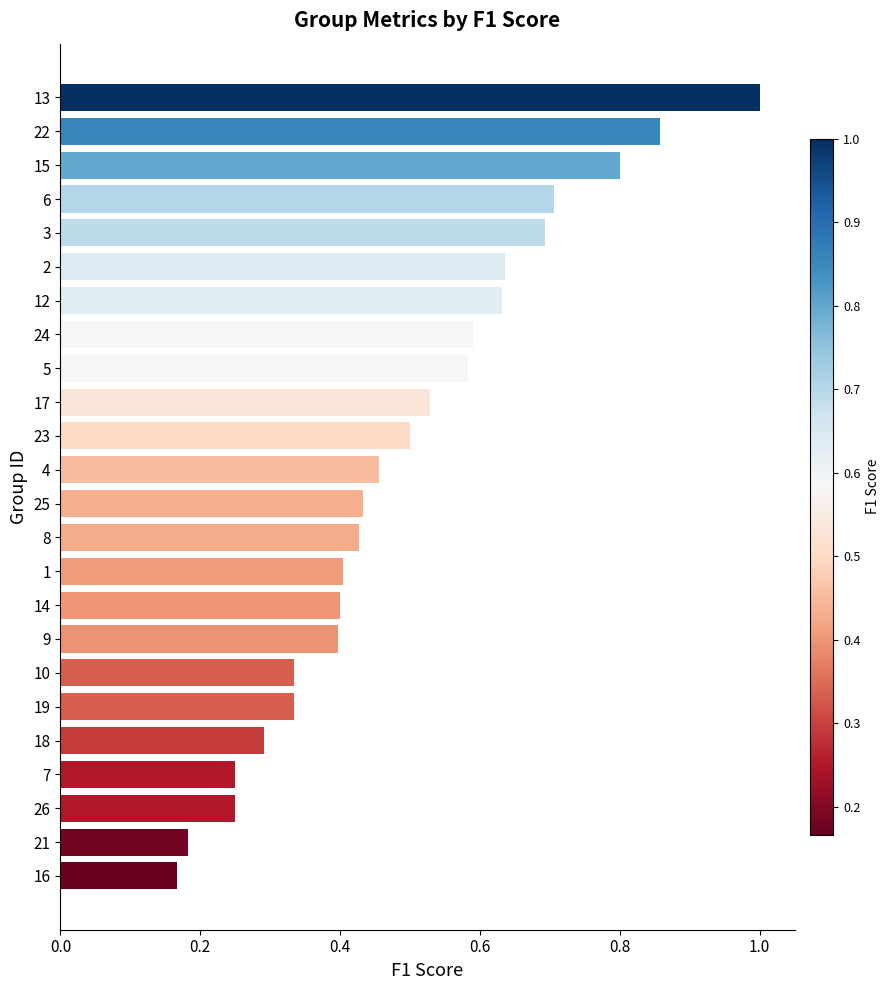

The chart shows a value of 0.1 at 8. True or false?

False